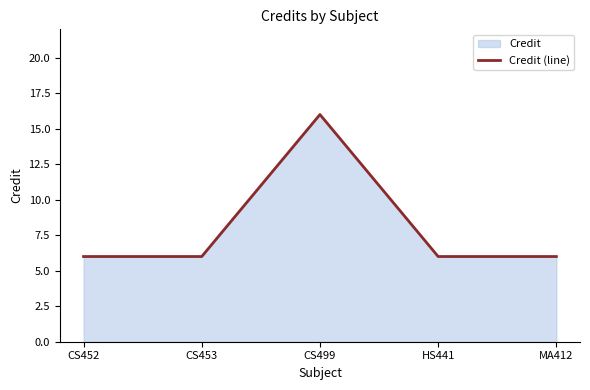

What is the average value?

8